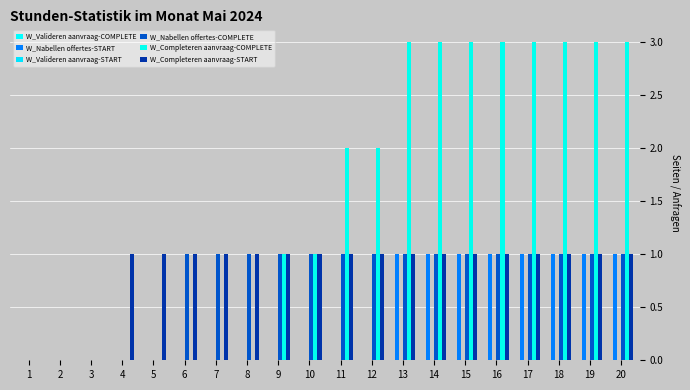

How many series are shown in this chart?

4